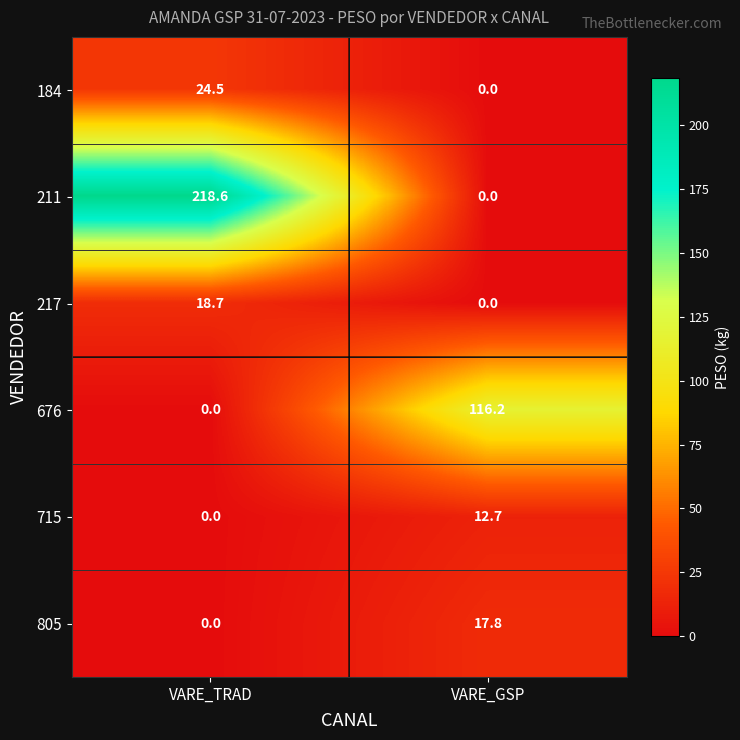

At which label does 184 first exceed 24?

VARE_TRAD